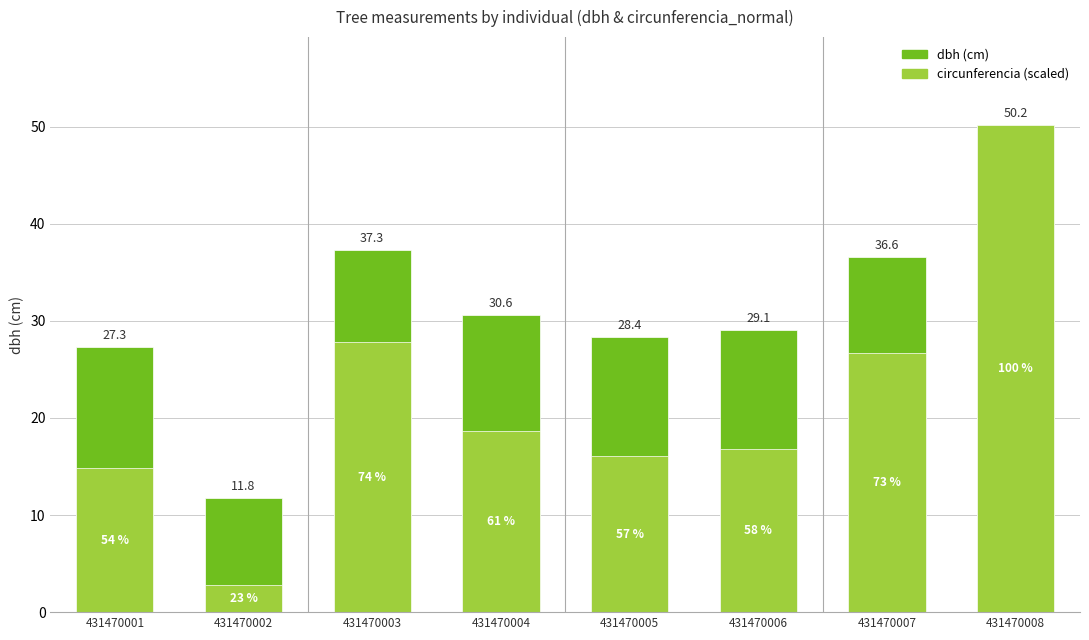

At which label is circunferencia (scaled) closest to 26?

431470007